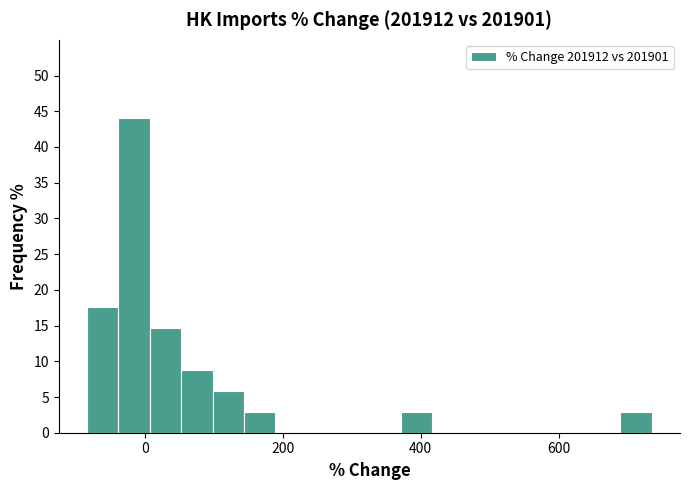

Read against the x-axis, roughly where is the centre of the tallest bar?

-20